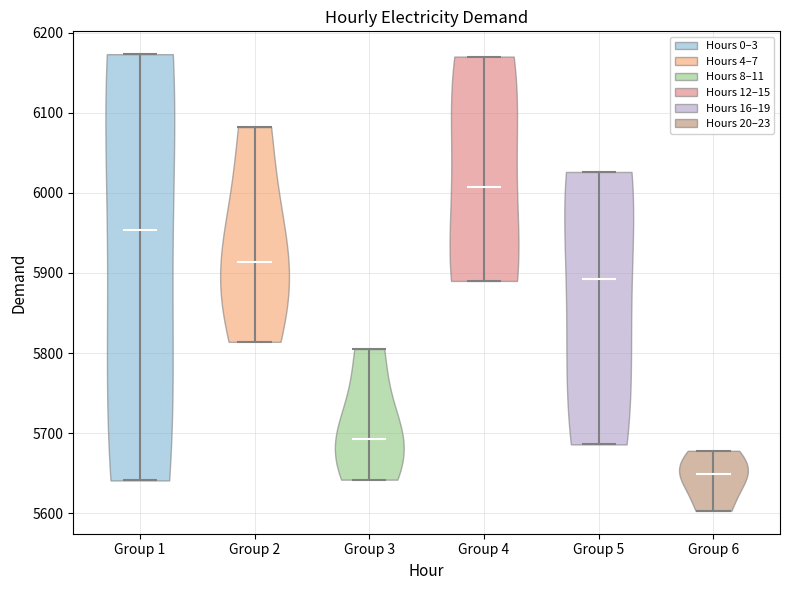

What is the highest point the violin for Group 6 reaches on the y-axis? The values are not printed on the chart, so give them approximately, as read against the axis.

5680